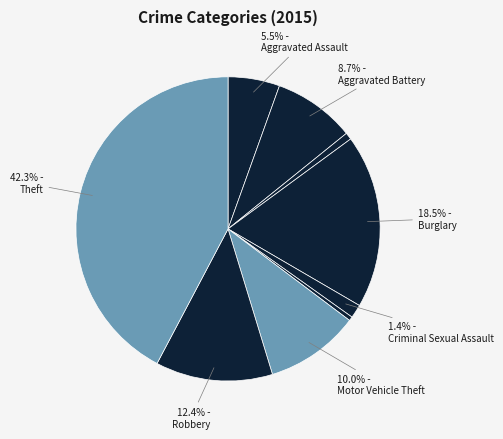

How many slices are in this pie chart?

9